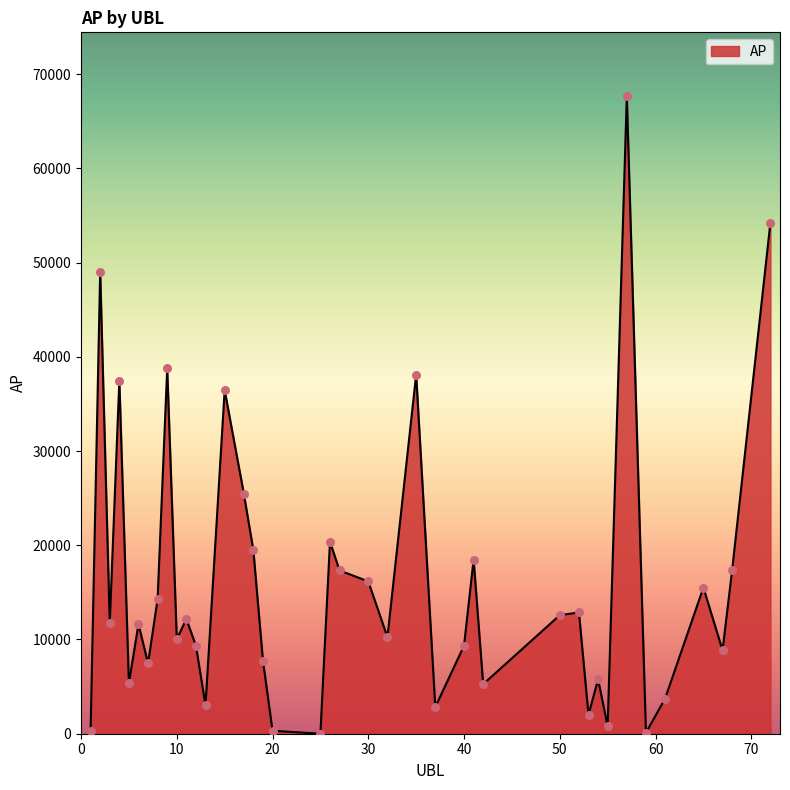

What is the difference between the maximum and minimum values?

67669